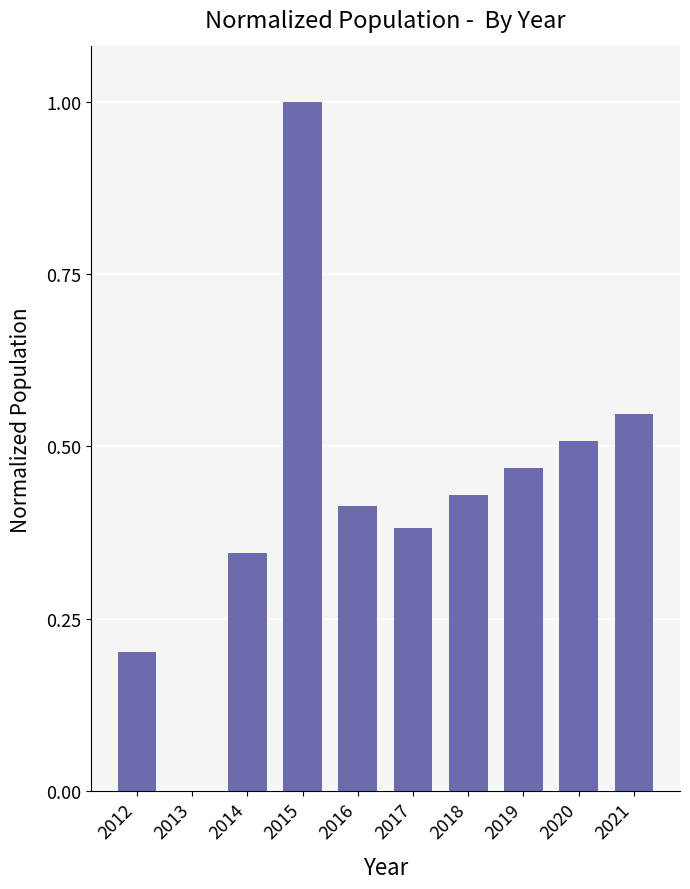

How many values exceed 0?

9